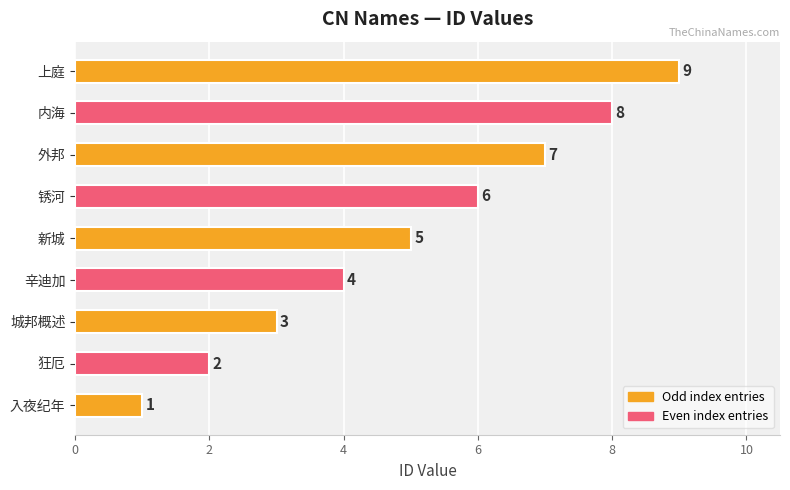

Are the bars horizontal?

Yes